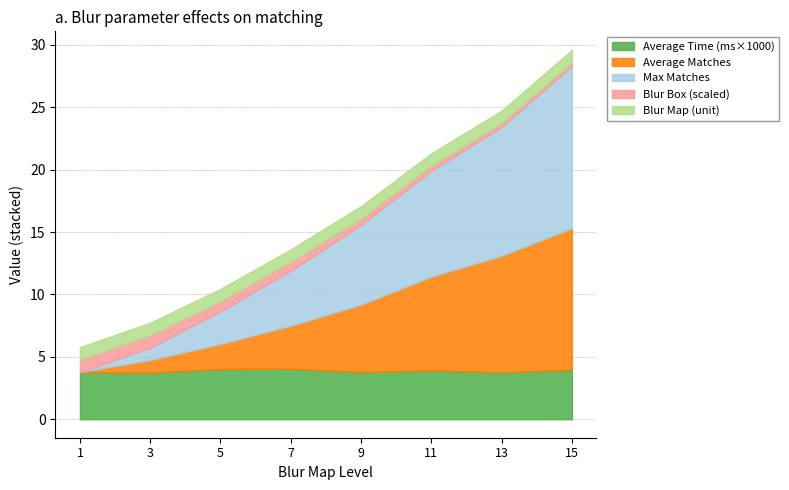

What is the maximum value for Average Time (ms×1000)?

4.1